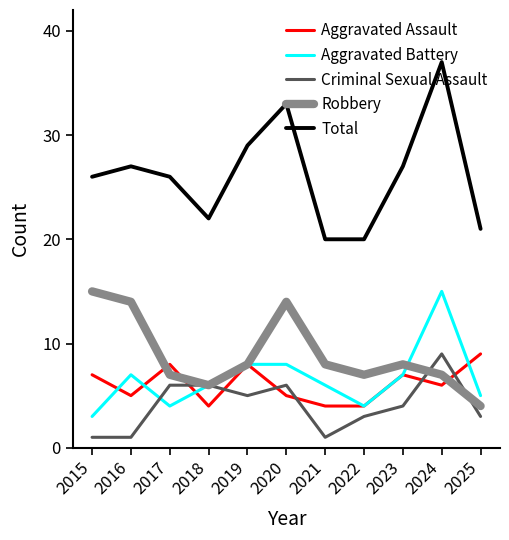

What is the average value of the Criminal Sexual Assault series?

4